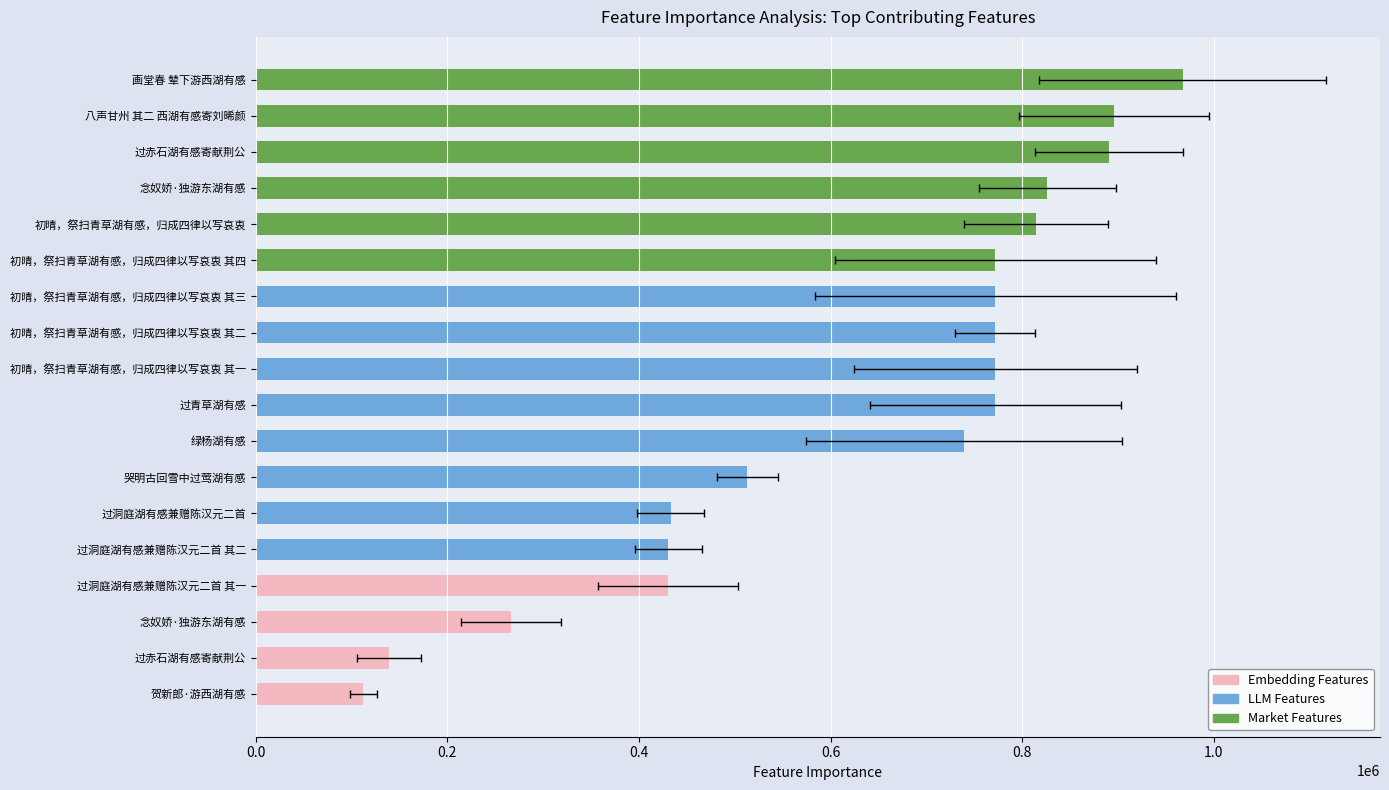

What is the greatest value displayed?

967793